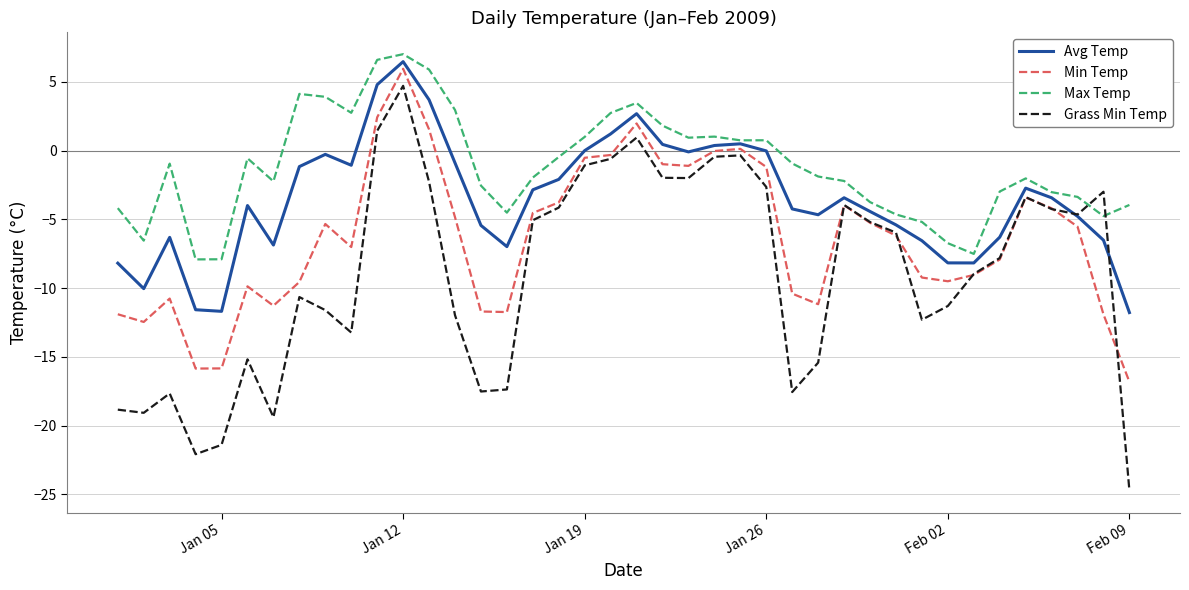

Which series has the largest range (max minus min)?

Grass Min Temp